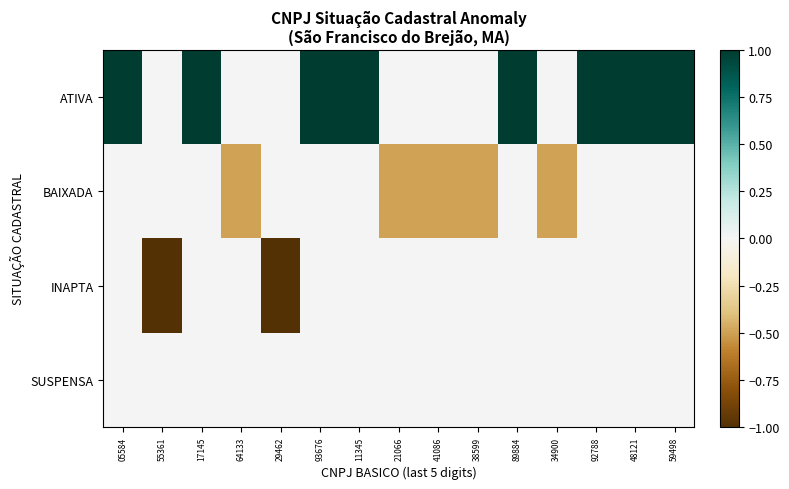

Which has a higher value, 17145 or 29462?

17145